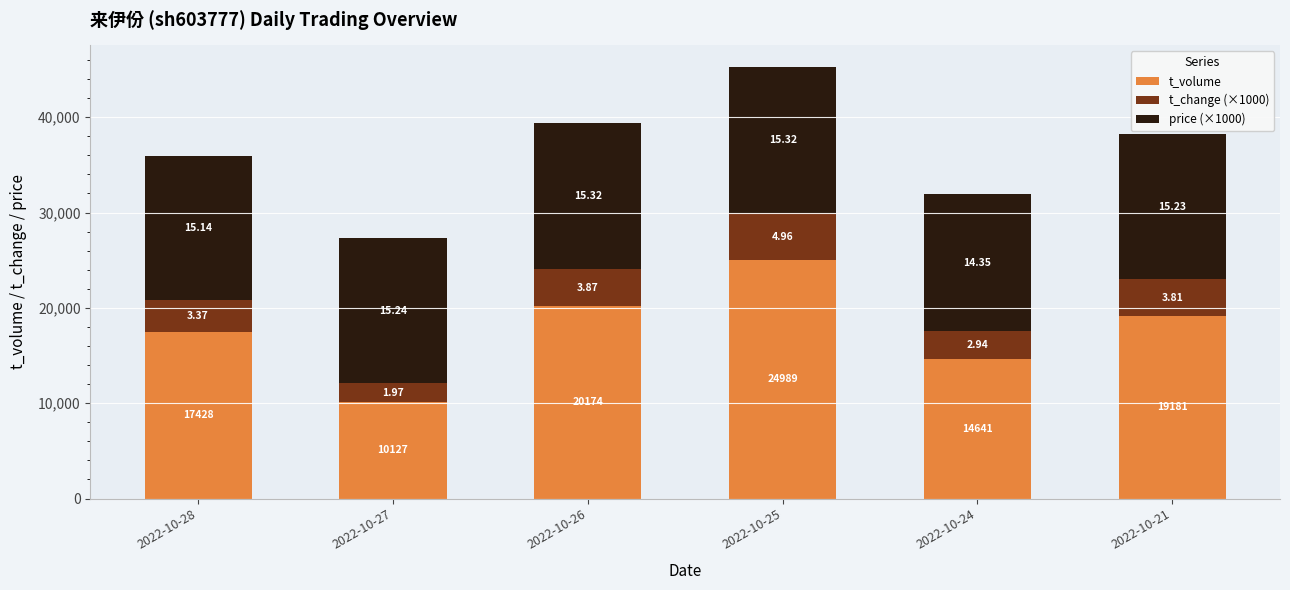

What are all the series names shown in the legend?

t_volume, t_change (×1000), price (×1000)